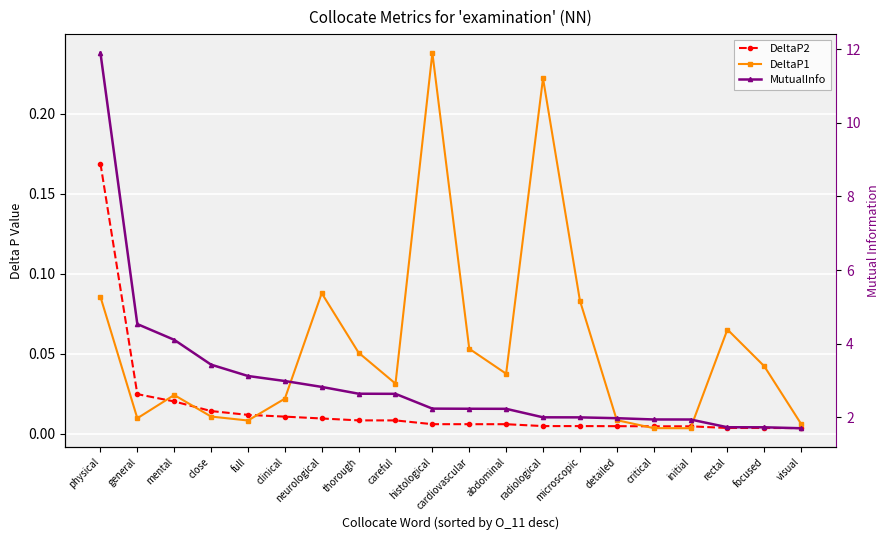

Reading right to left, transcribe all the data shown in this chart.

DeltaP2: visual=0.0	focused=0.0	rectal=0.0	initial=0.0	critical=0.0	detailed=0.0	microscopic=0.0	radiological=0.0	abdominal=0.0	cardiovascular=0.0	histological=0.0	careful=0.0	thorough=0.0	neurological=0.0	clinical=0.0	full=0.0	close=0.0	mental=0.0	general=0.0	physical=0.2
DeltaP1: visual=0.0	focused=0.0	rectal=0.1	initial=0.0	critical=0.0	detailed=0.0	microscopic=0.1	radiological=0.2	abdominal=0.0	cardiovascular=0.1	histological=0.2	careful=0.0	thorough=0.1	neurological=0.1	clinical=0.0	full=0.0	close=0.0	mental=0.0	general=0.0	physical=0.1
MutualInfo: visual=1.7	focused=1.7	rectal=1.7	initial=1.9	critical=1.9	detailed=2.0	microscopic=2.0	radiological=2.0	abdominal=2.2	cardiovascular=2.2	histological=2.2	careful=2.6	thorough=2.6	neurological=2.8	clinical=3.0	full=3.1	close=3.4	mental=4.1	general=4.5	physical=11.9